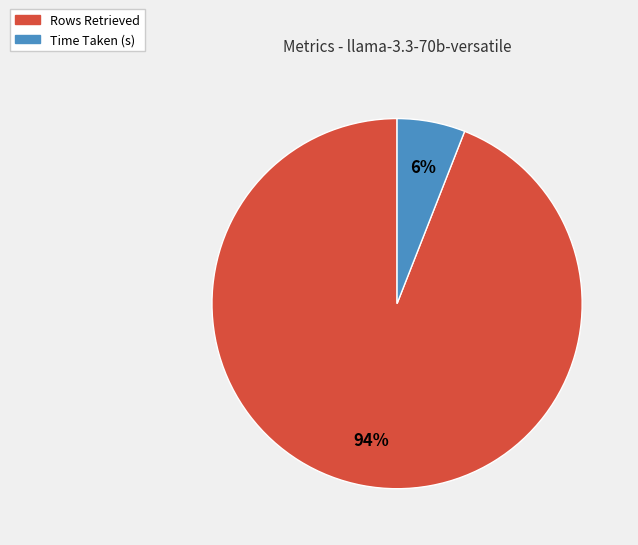

Count the number of slices in the pie.

2